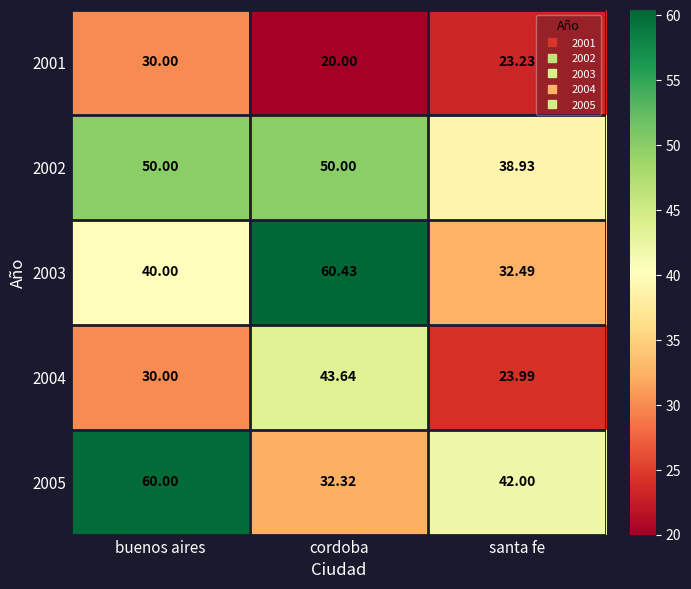

Which series has the widest spread of values?

2003